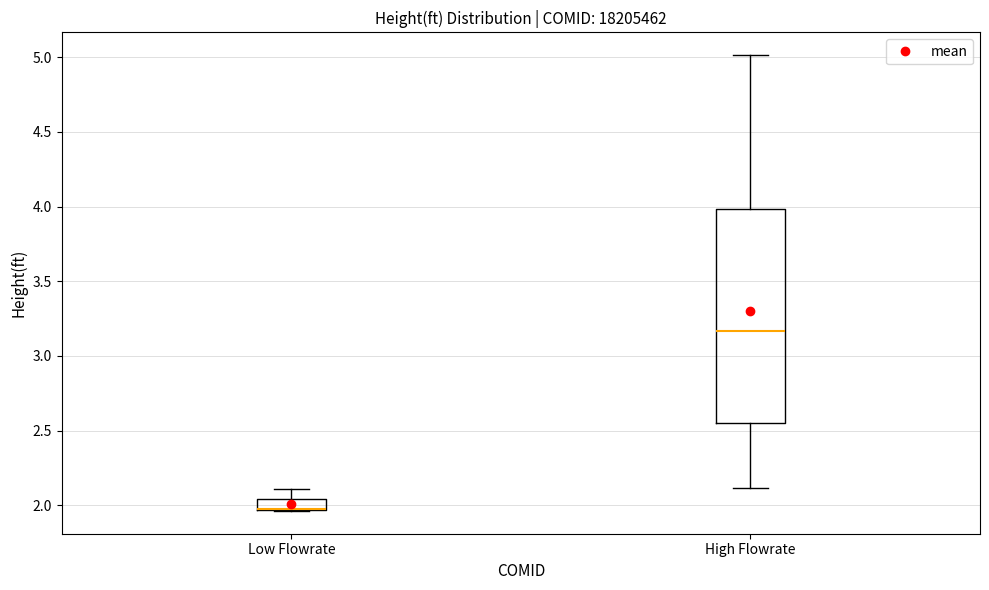

Where does the median line of the box for High Flowrate sit on the y-axis? The values are not printed on the chart, so give them approximately, as read against the axis.

3.15